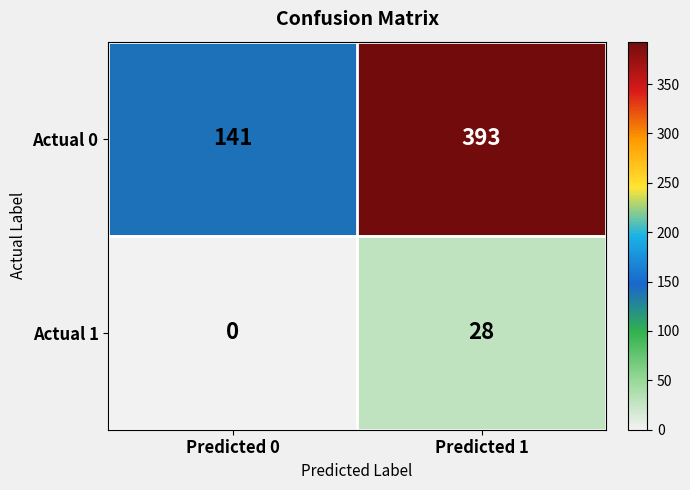

Reading left to right, extract all data points from this chart.

Actual 0: Predicted 0=141	Predicted 1=393
Actual 1: Predicted 0=0	Predicted 1=28